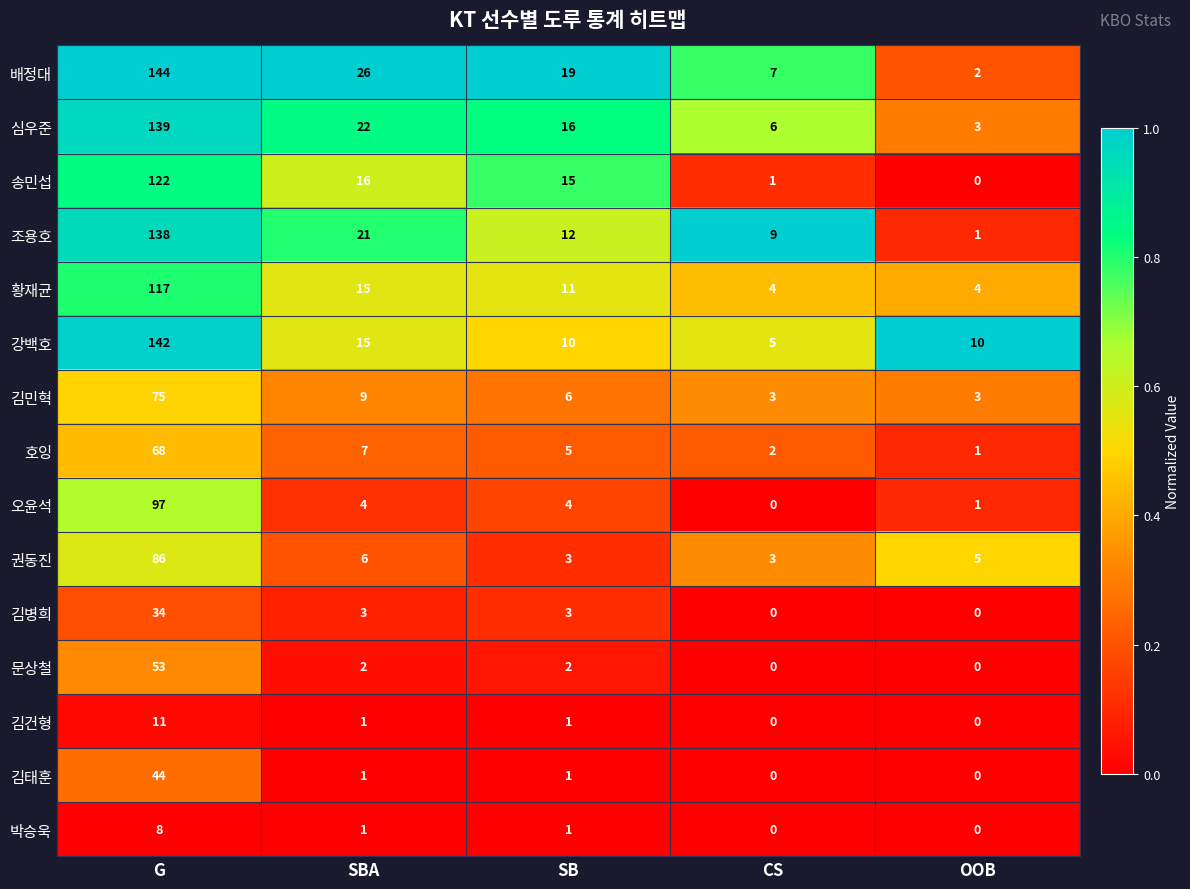

Which category has the lowest value in the 강백호 series?

CS